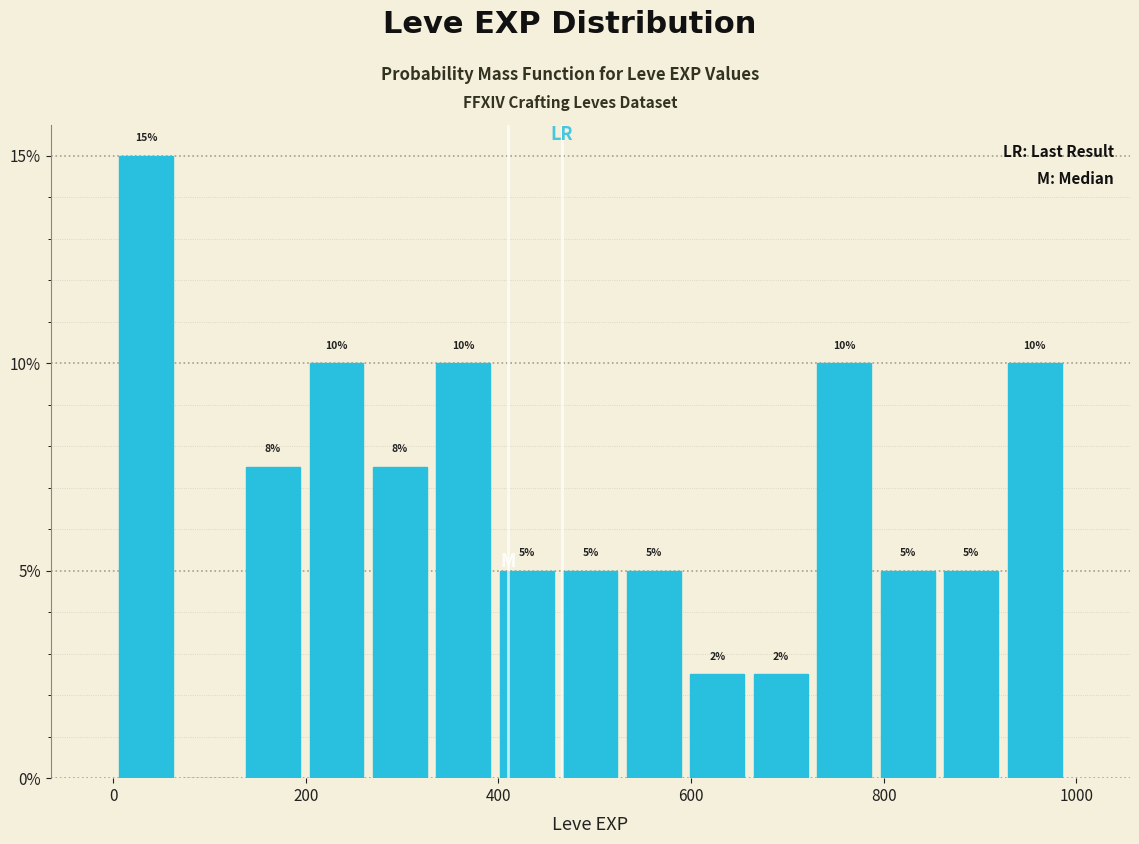

Read against the x-axis, roughly where is the centre of the tallest bar?

40